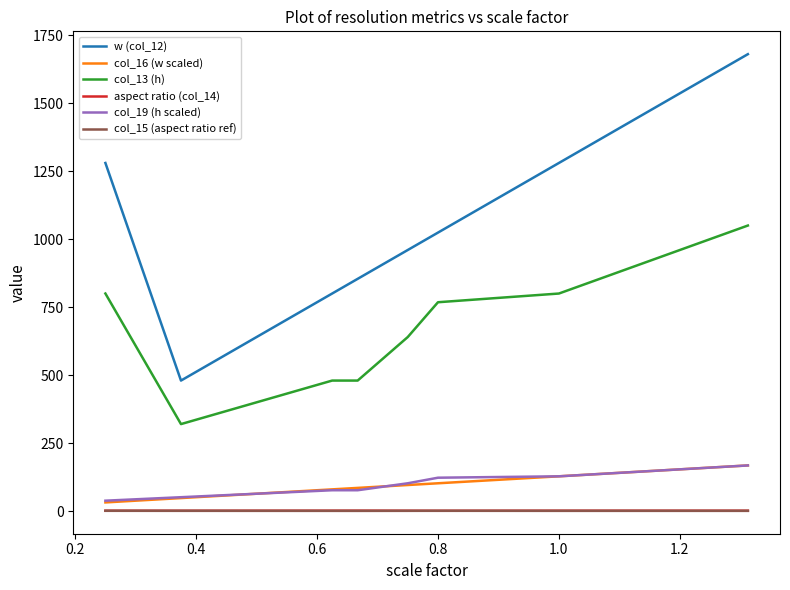

True or false: col_15 (aspect ratio ref) has more than 0 points higher than both neighbors.

True